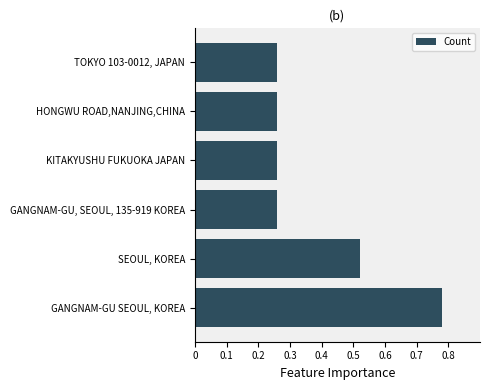

What is the sum of all values?

2.3